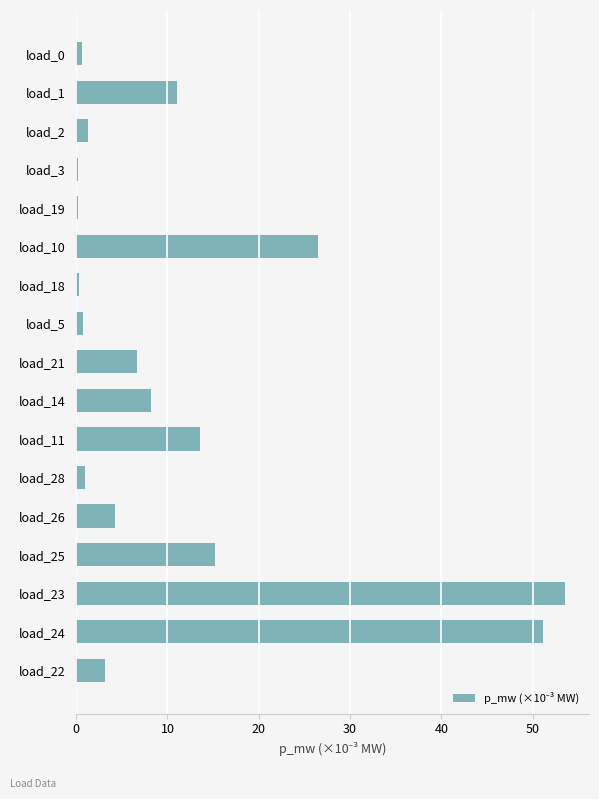

What value does the data have at load_22?

3.1